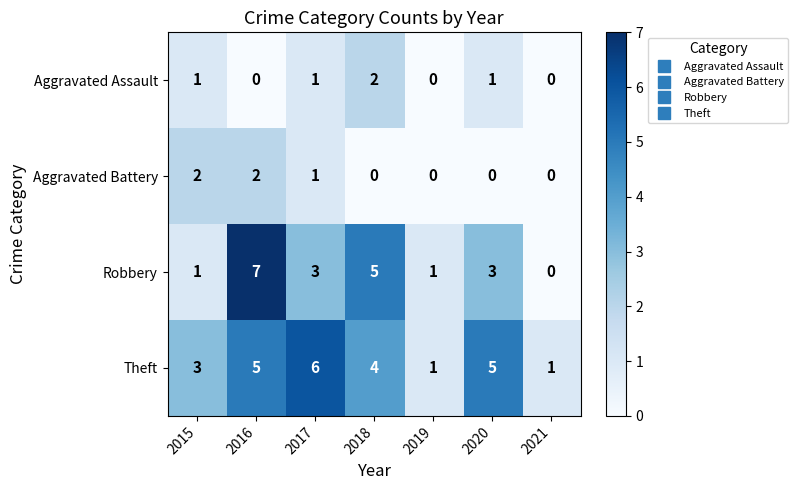

What is the sum of all Aggravated Battery values?

5